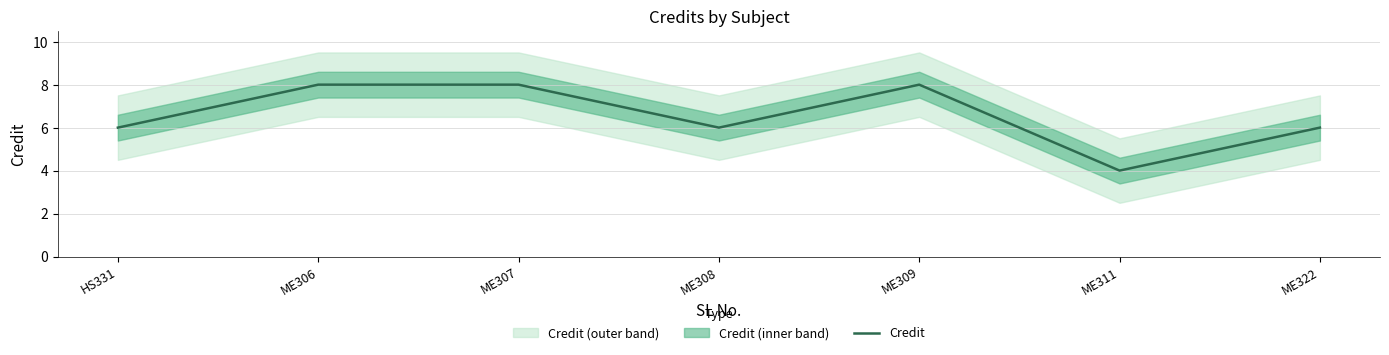

Approximately how many times larger is the value at ME308 compared to ME307?

0.8